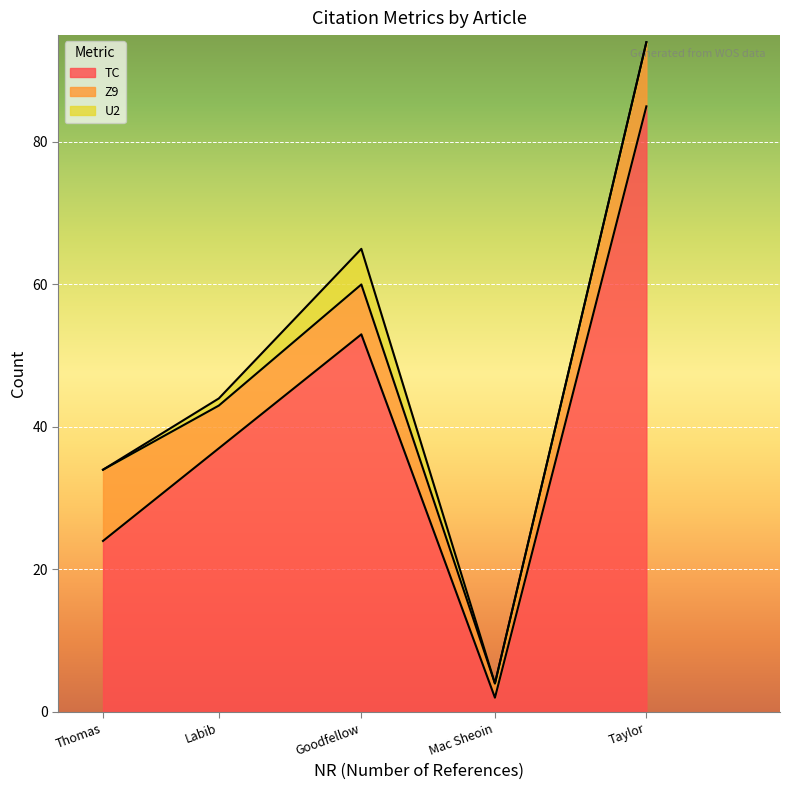

Does the chart display data point markers on the line(s)?

No